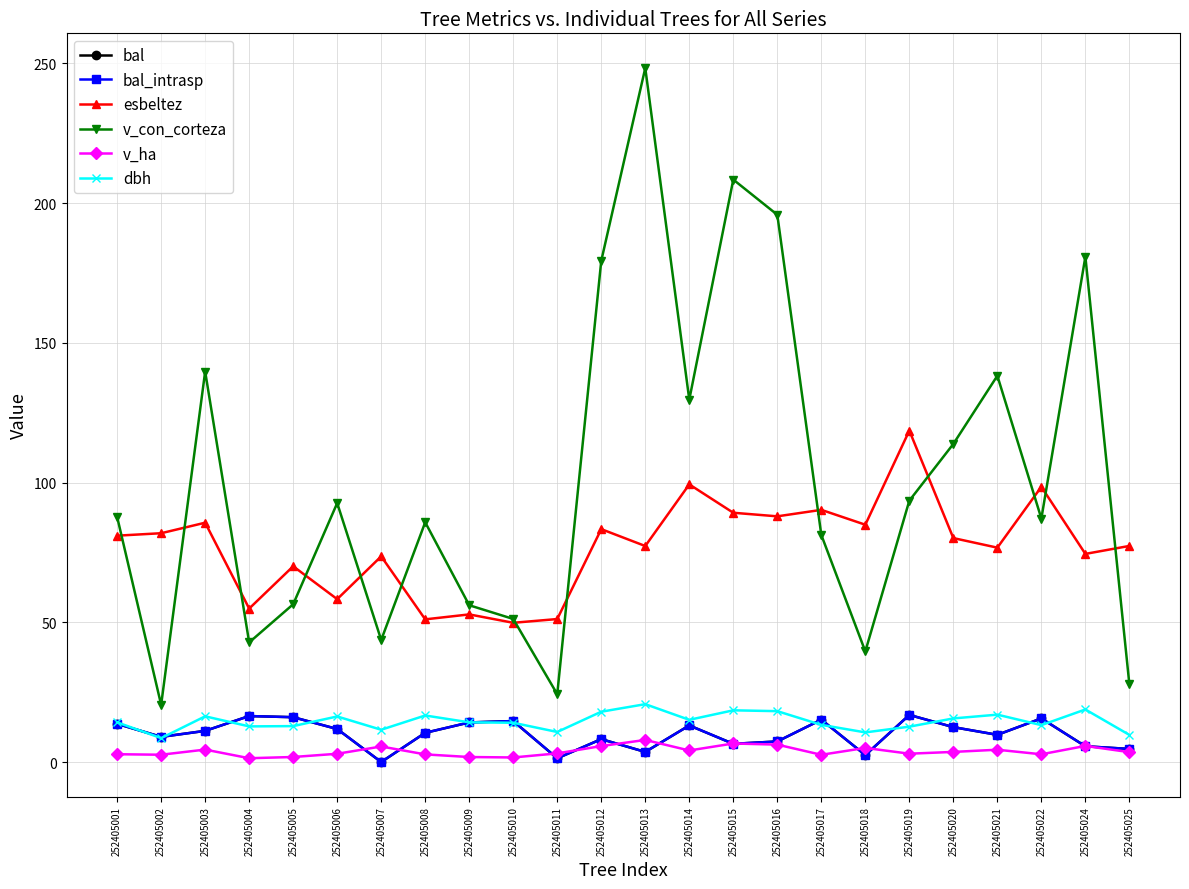

Does the chart have visible grid lines?

Yes